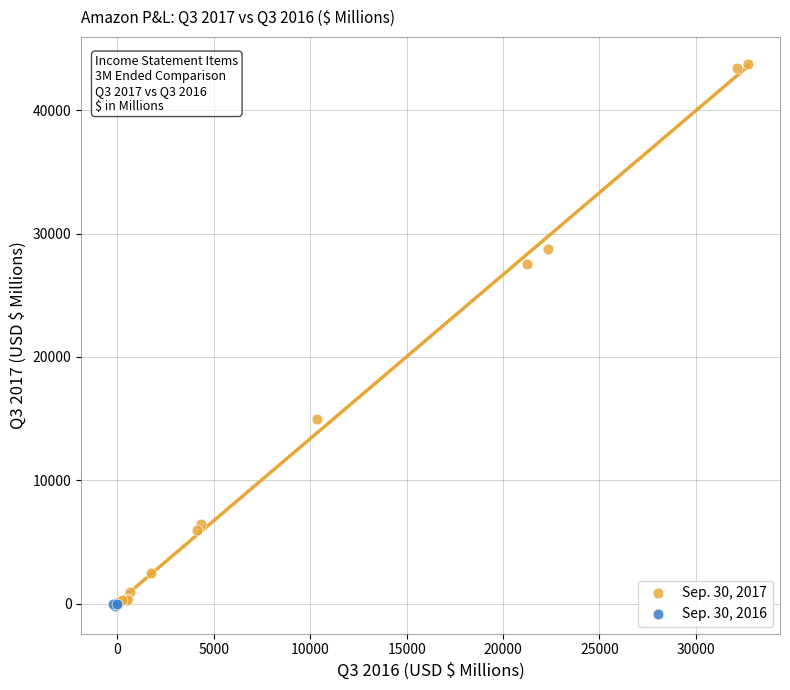

Which series reaches the maximum Y coordinate?

Sep. 30, 2017